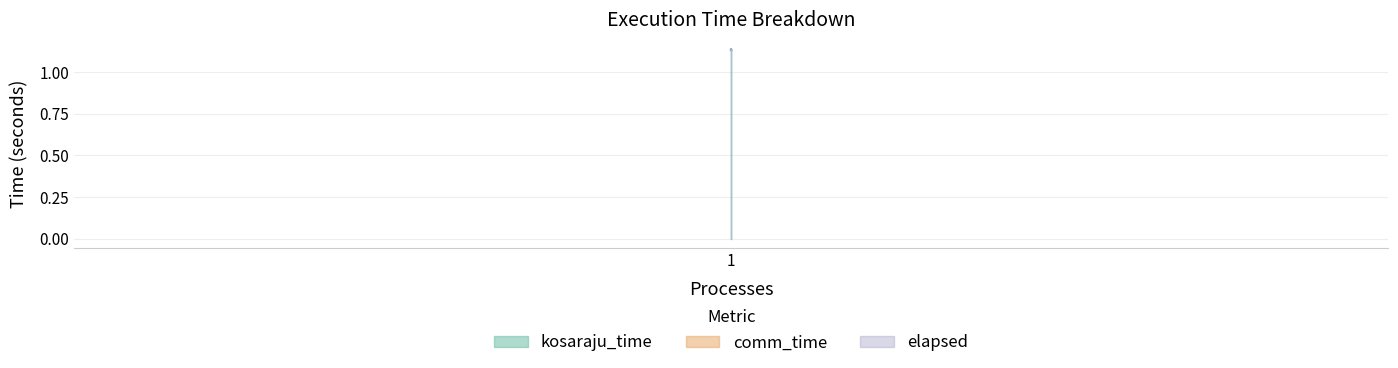

Is the value of elapsed at 1 greater than the value of kosaraju_time at 1?

No